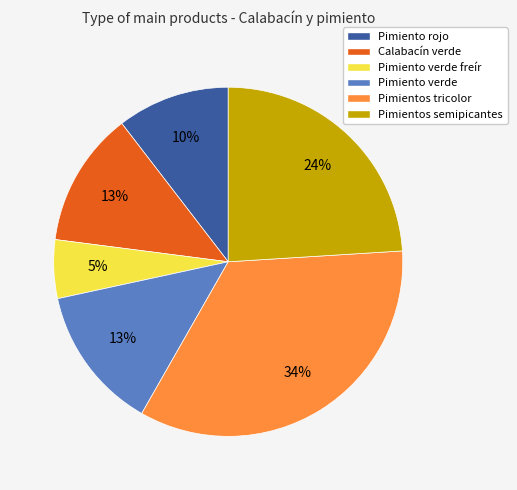

The Pimiento rojo slice represents 4% of the pie. True or false?

False